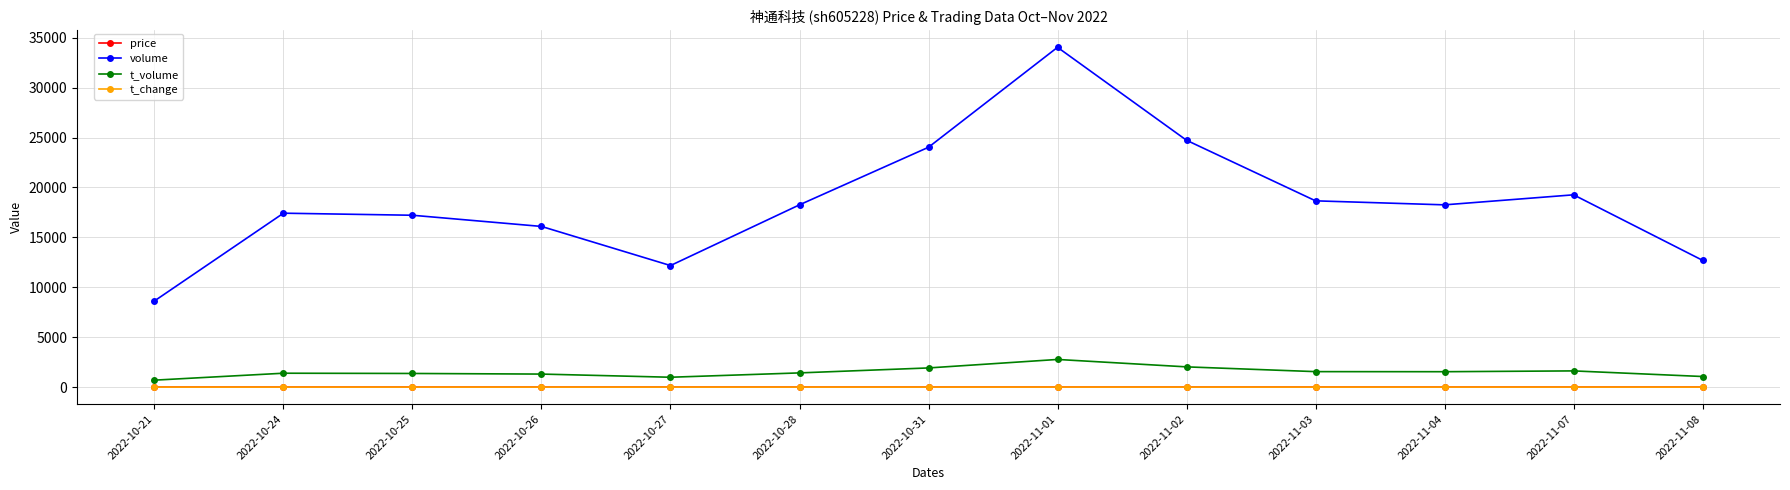

In volume, how many points are lower than both neighbors (excluding endpoints)?

2